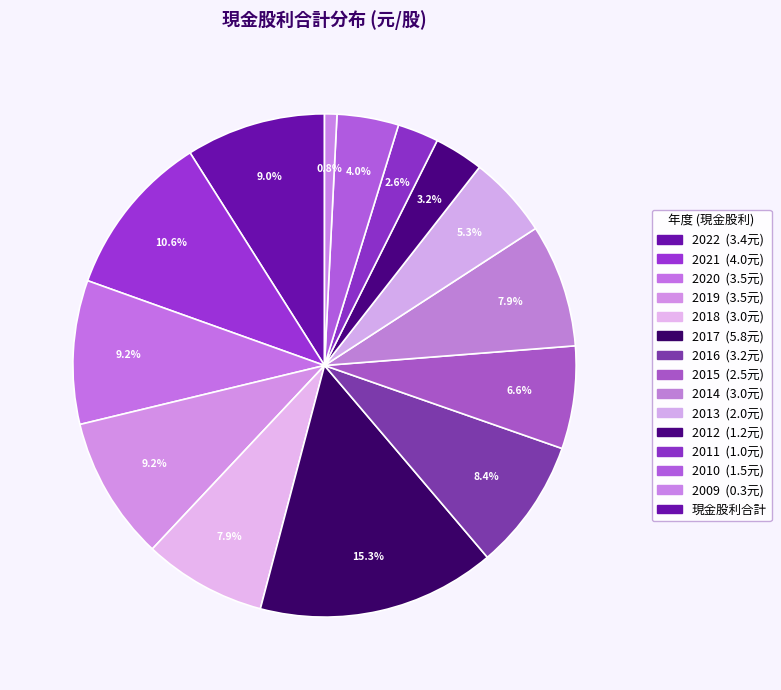

How many slices are in this pie chart?

14